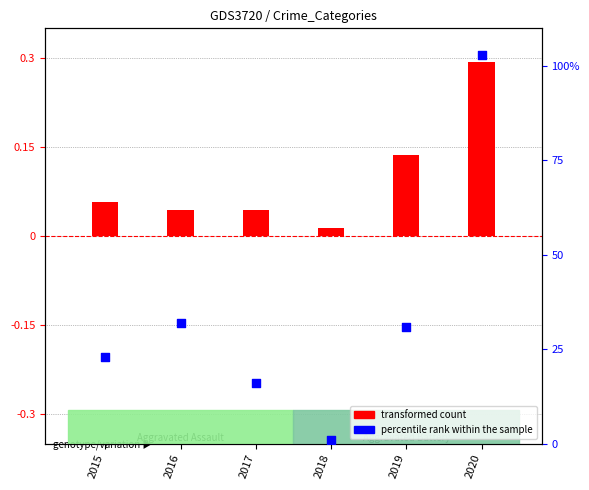

What is the total value across all series at 2016?

32.0